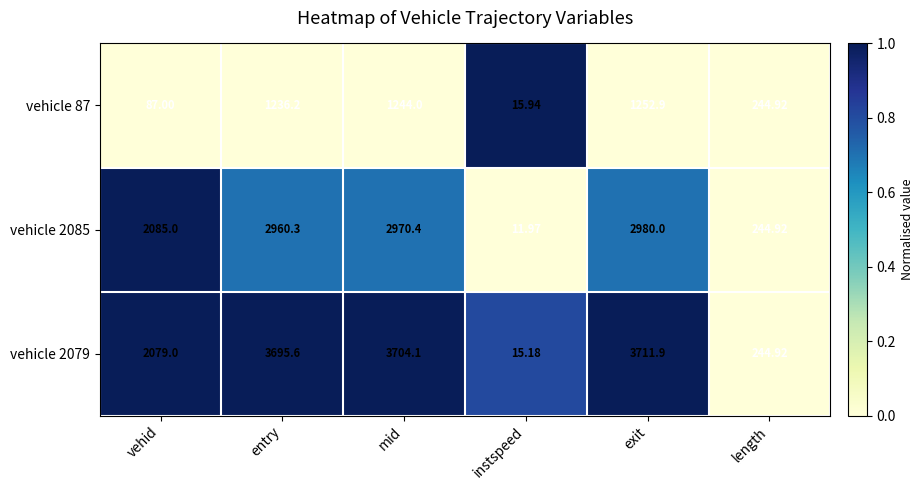

At which category is the sum across all series the highest?

exit